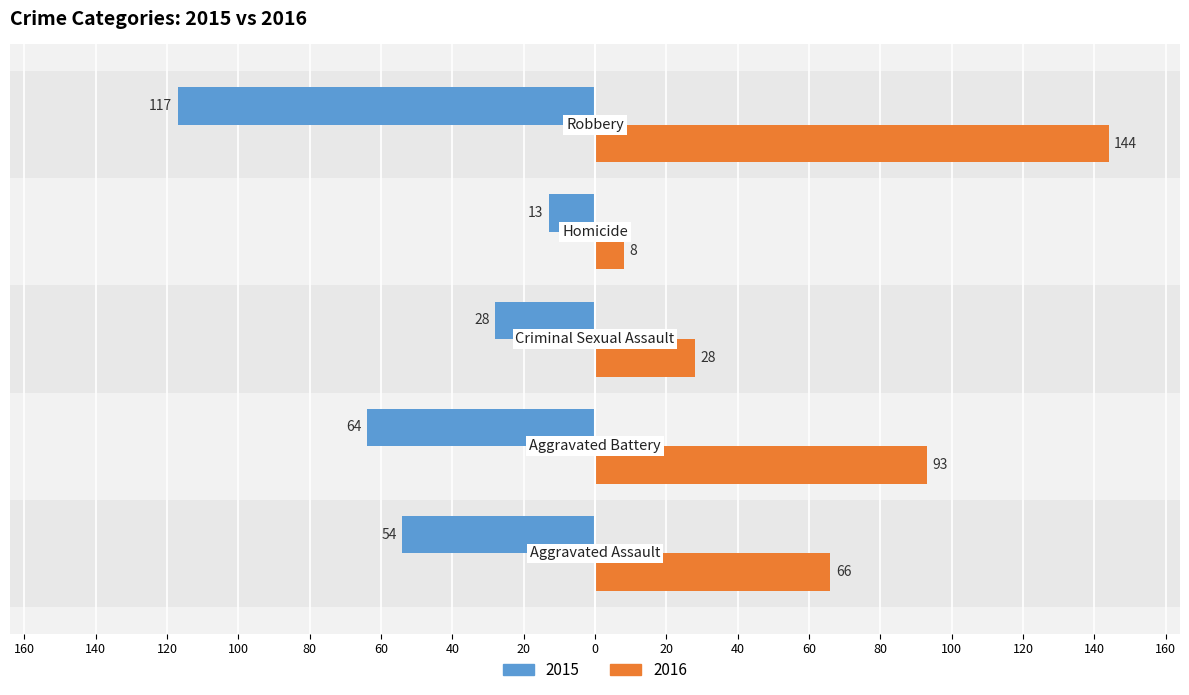

What is the value of the 2016 bar at the 5th from the left?

144